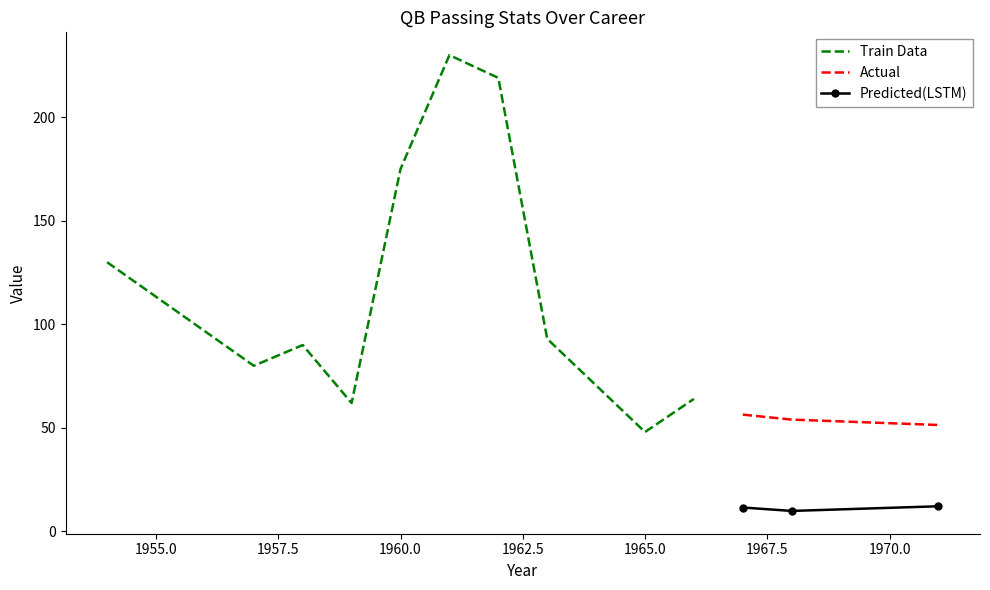

Is it true that Att equals 213.7 at 1954?

False